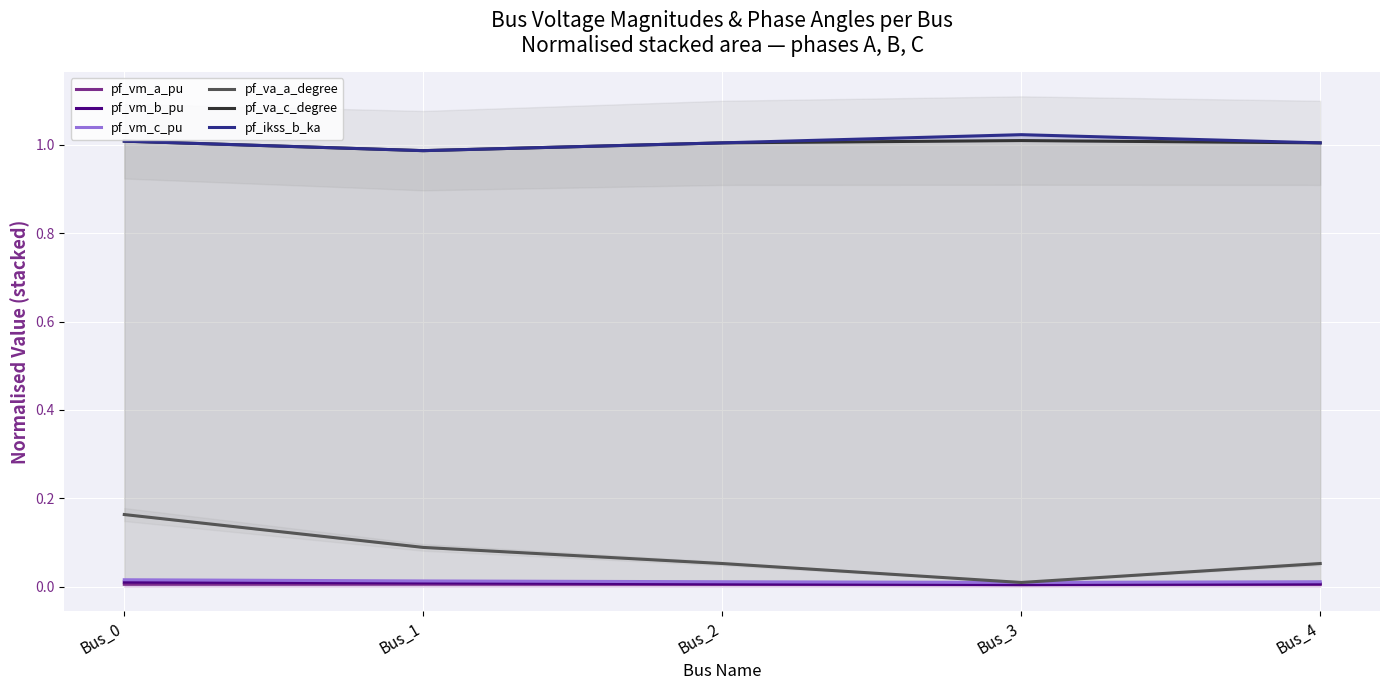

What is the value of the pf_ikss_b_ka point at the 1st from the left?

1.0